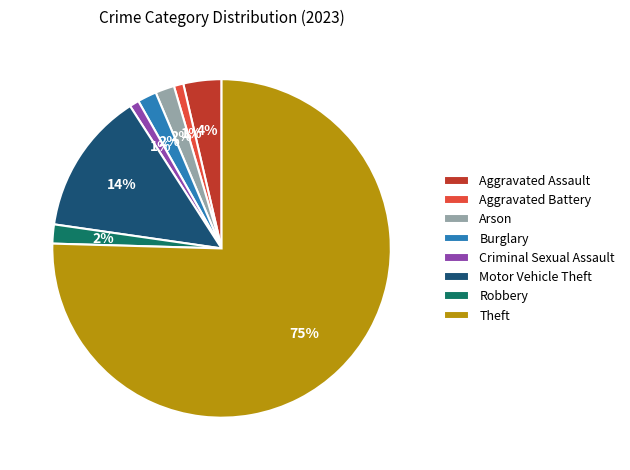

Which has a higher value, Aggravated Assault or Arson?

Aggravated Assault